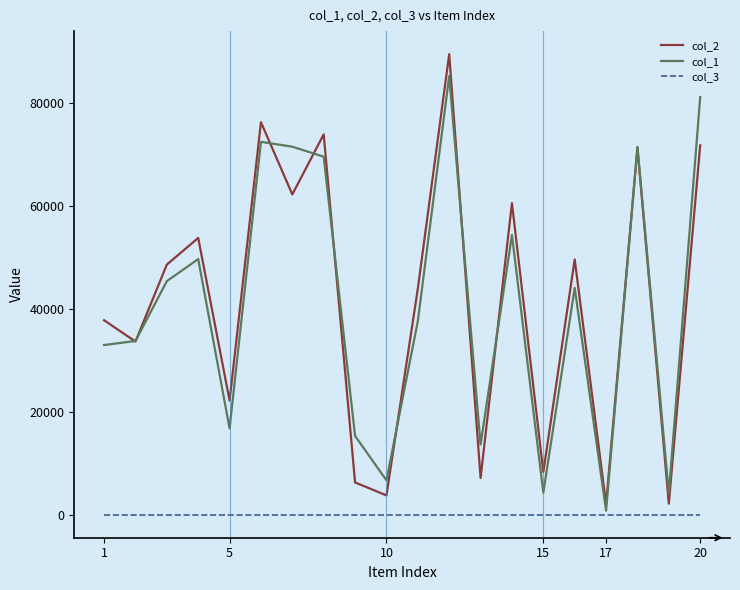

What are all the series names shown in the legend?

col_2, col_1, col_3